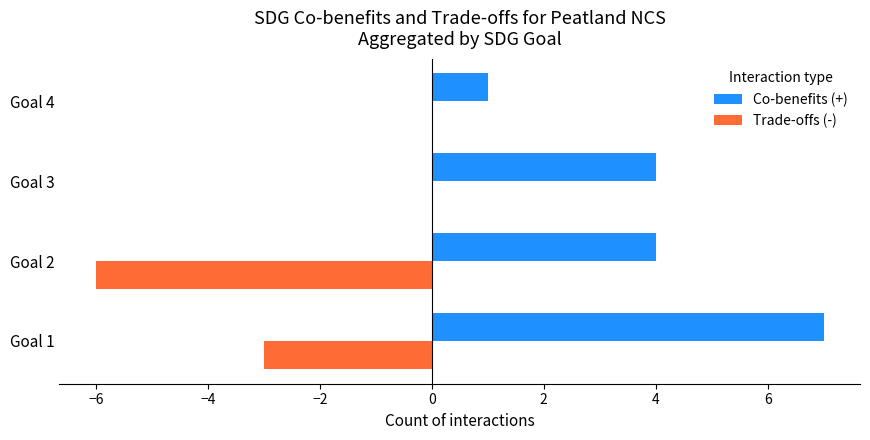

What is the greatest value displayed?

7